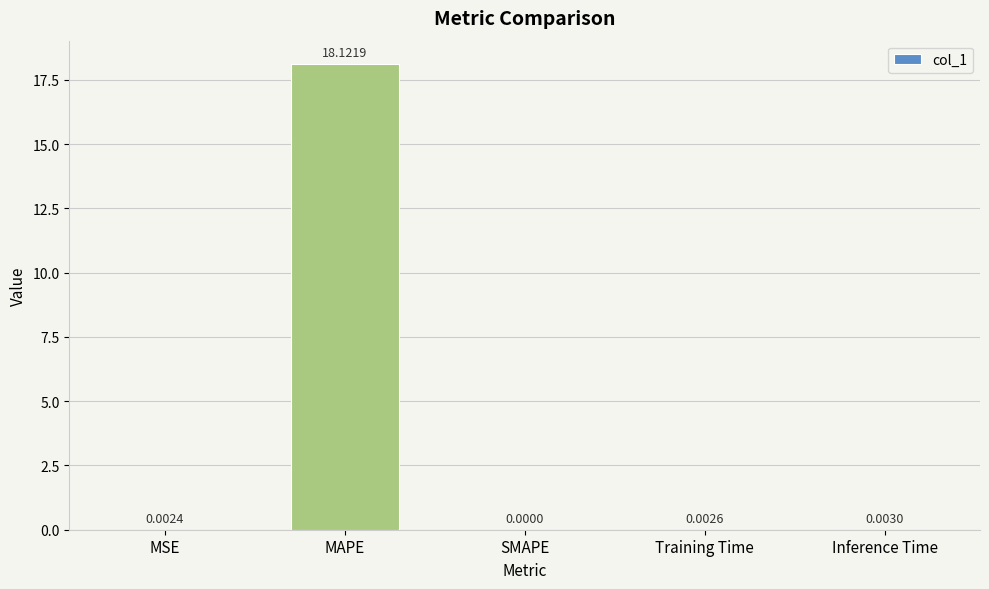

Count the number of data series in this chart.

1